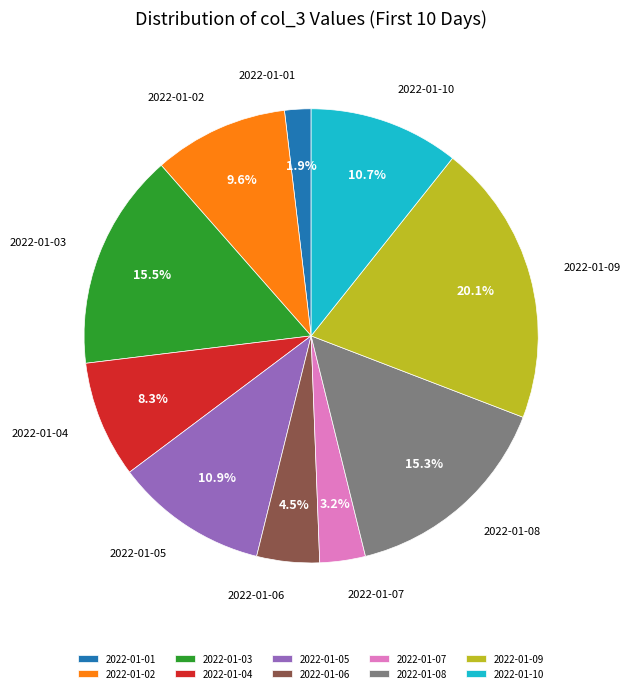

What percentage is the 2022-01-04 slice, to the nearest percent?

8%